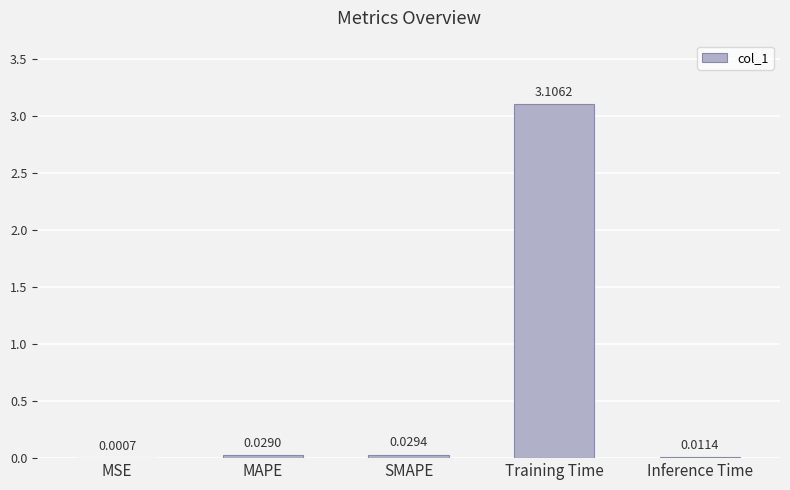

What is the greatest value displayed?

3.1